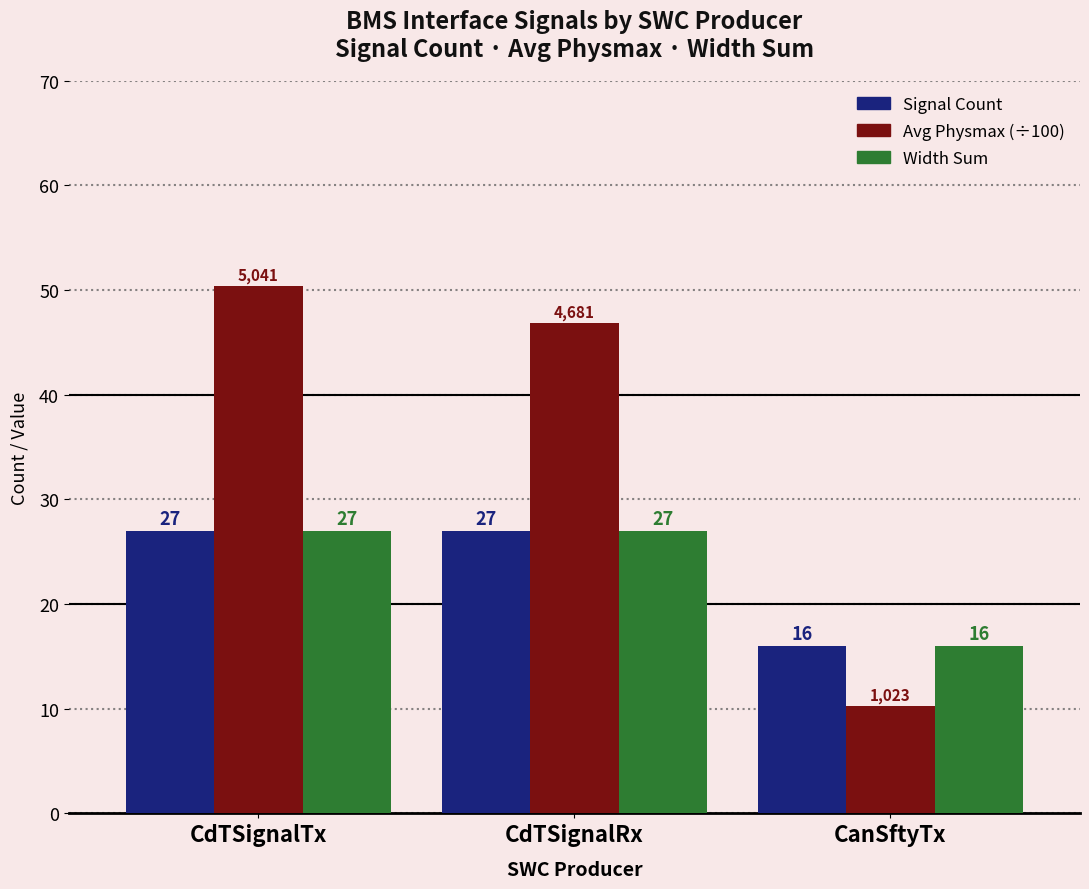

At which category is the sum across all series the highest?

CdTSignalTx